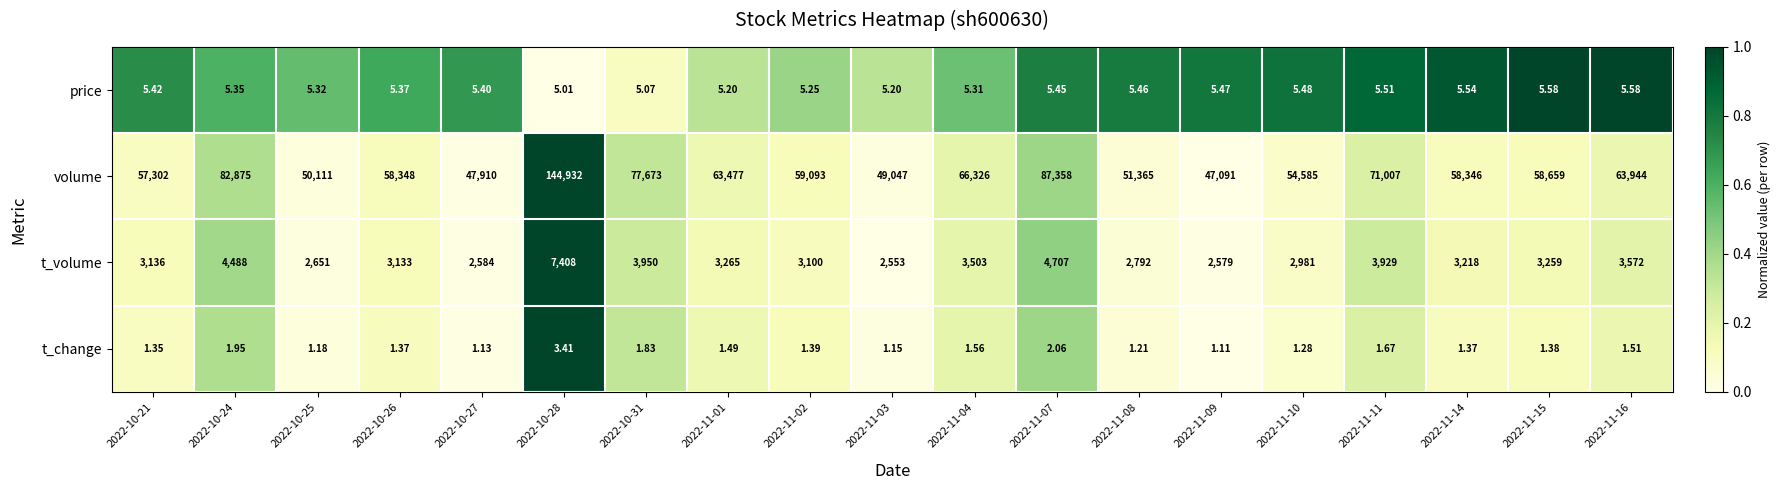

Which series changed the most between 2022-10-26 and 2022-11-16?

volume